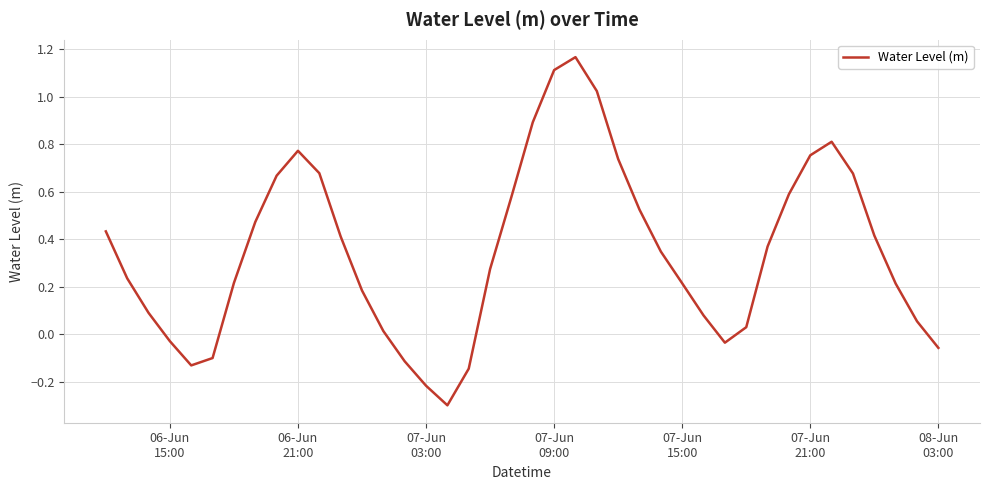

What is the smallest value displayed?

-0.3